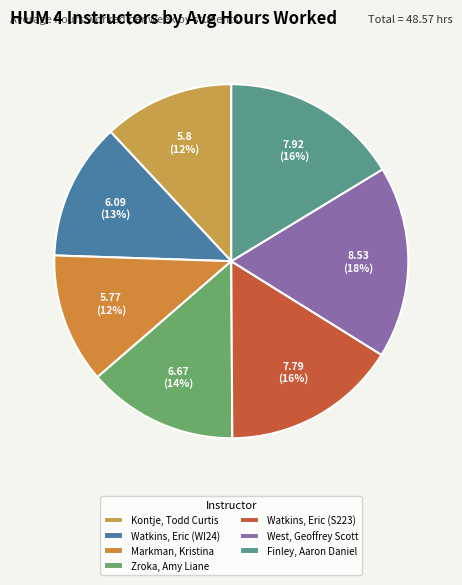

The Markman, Kristina slice represents 12% of the pie. True or false?

True